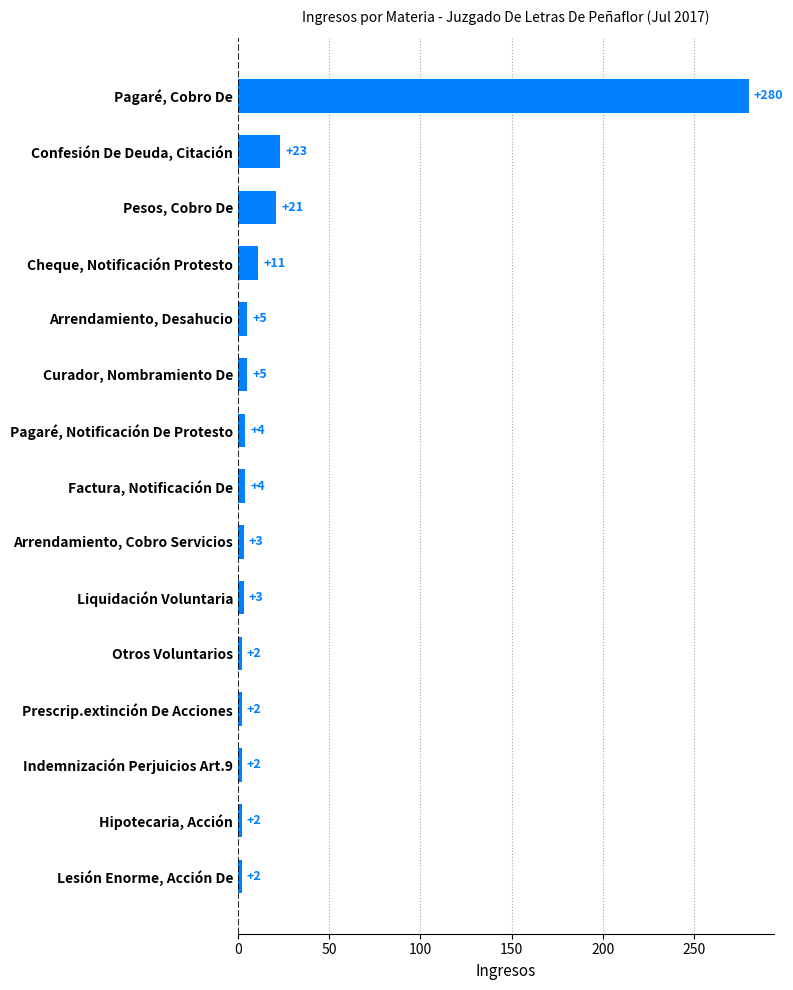

How many bars are there in total?

15